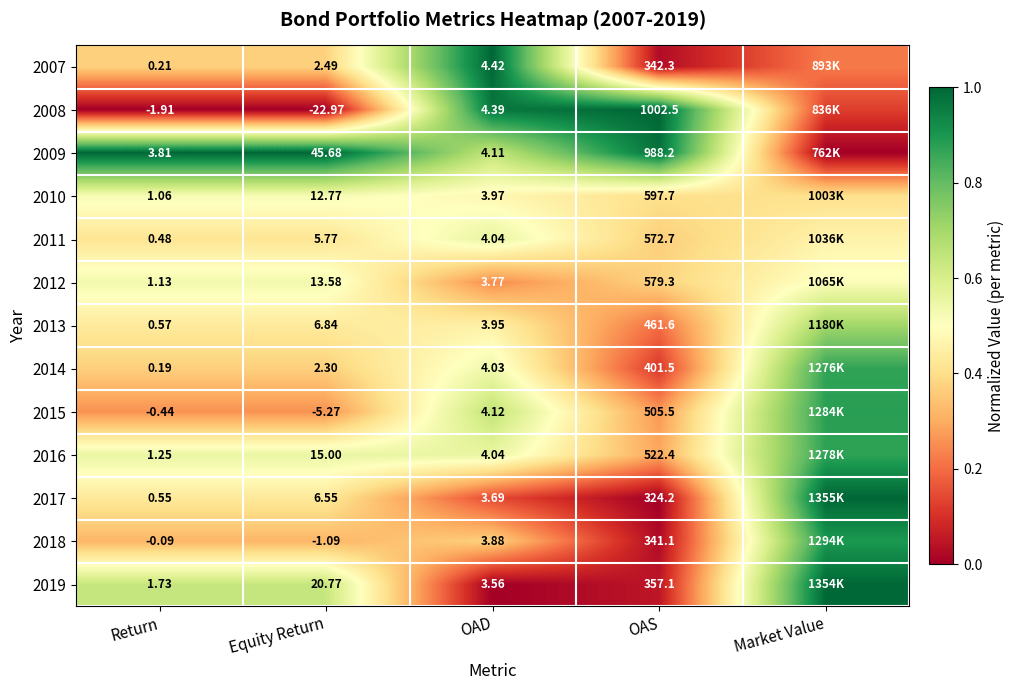

Is the value of 2013 at Equity Return greater than the value of 2011 at Return?

Yes